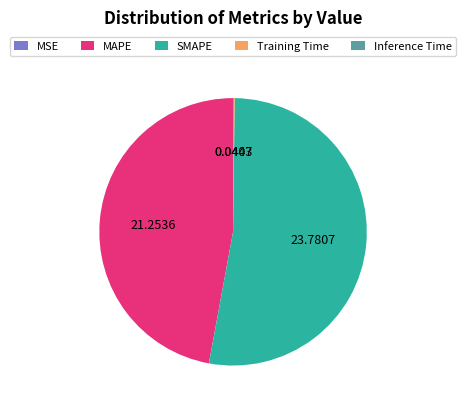

Which category accounts for the majority?

SMAPE